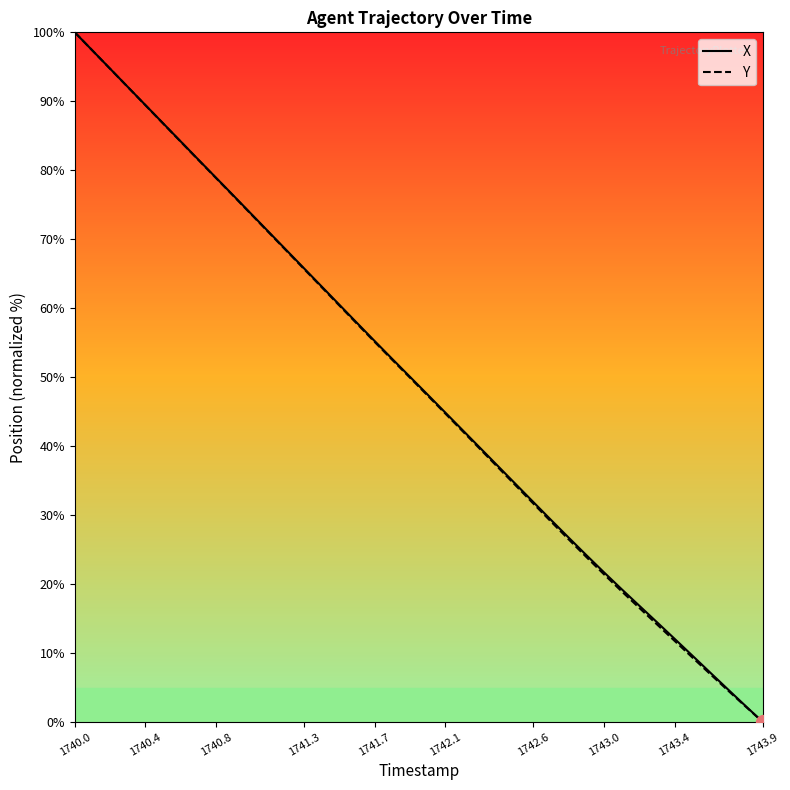

What is the greatest value displayed?

100.0